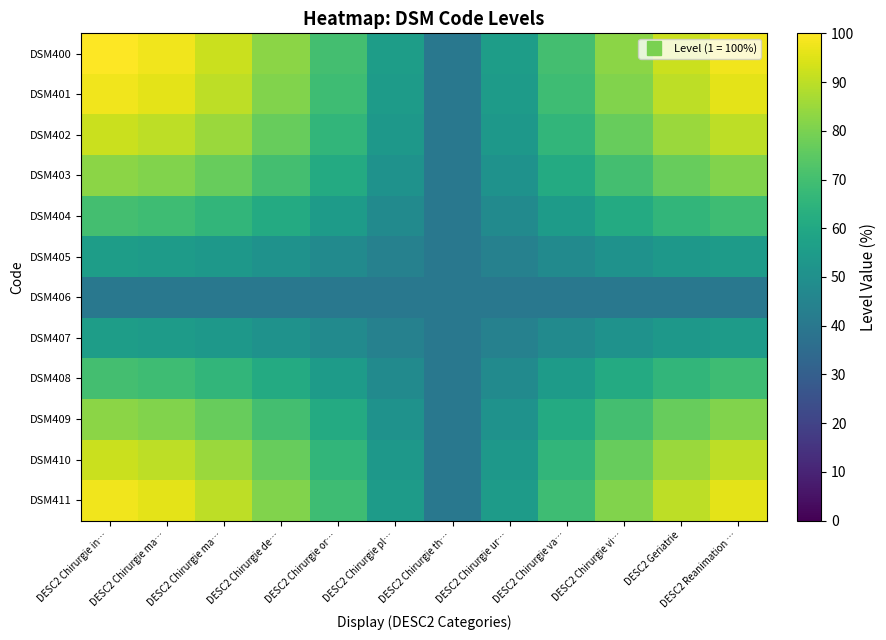

At which category is the sum across all series the highest?

DESC2 Chirurgie in…